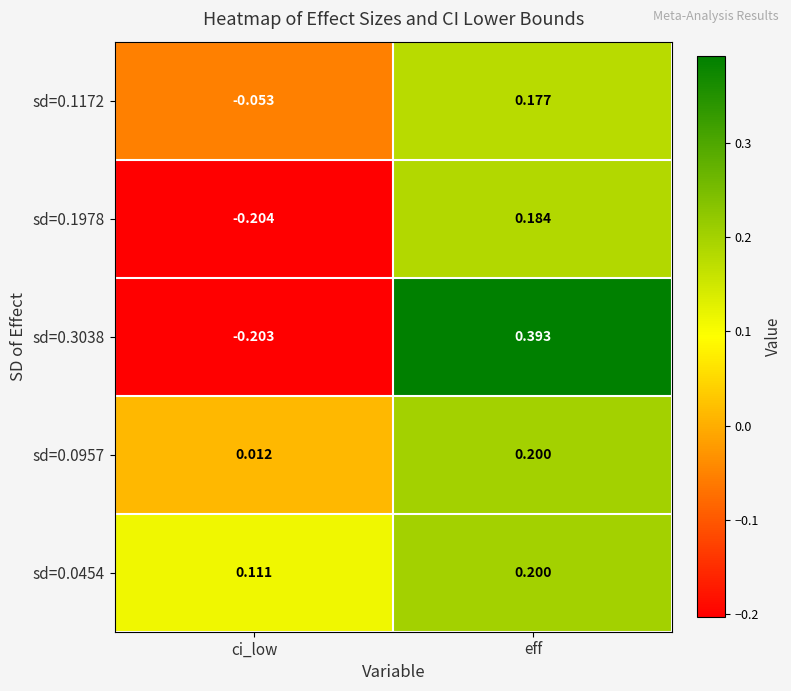

Between ci_low and eff, which series saw the biggest shift?

sd=0.3038